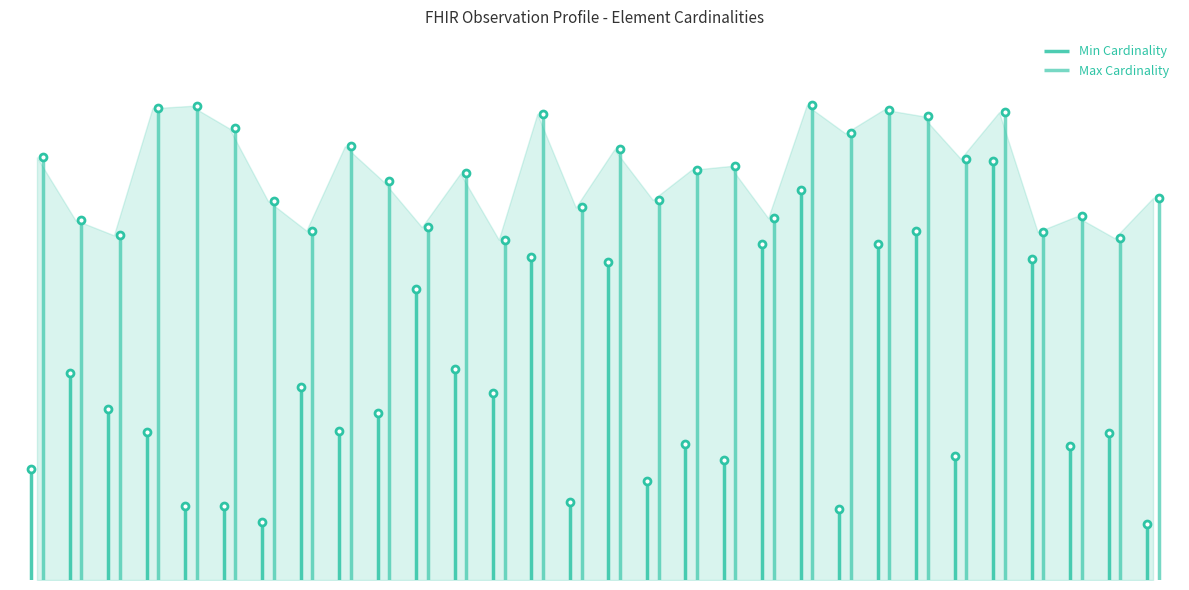

The Max Cardinality series shows 1 at Observation.method. True or false?

True